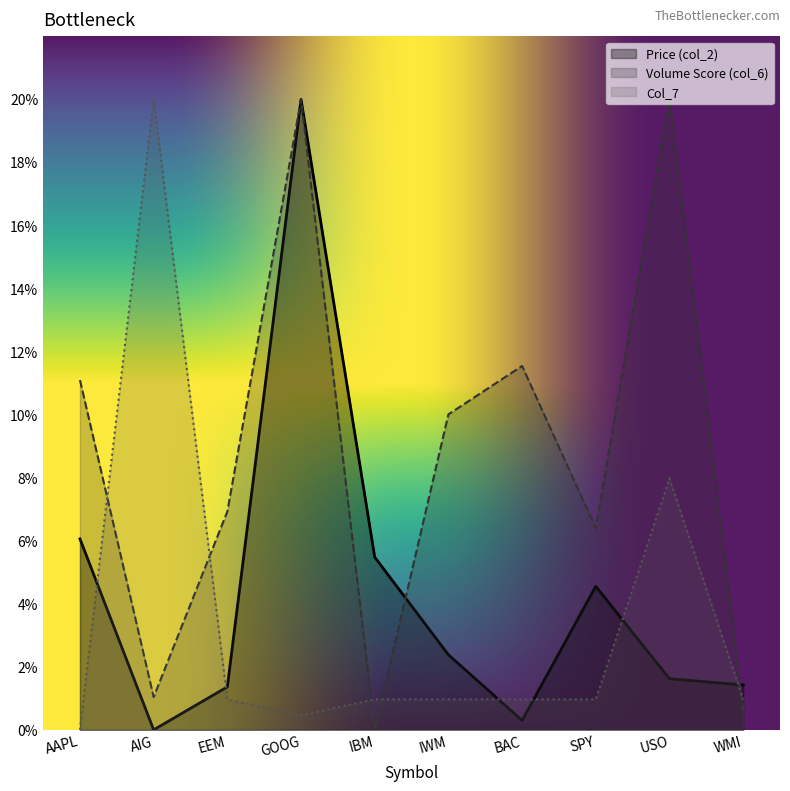

What is the label of the 4th point from the left?

GOOG